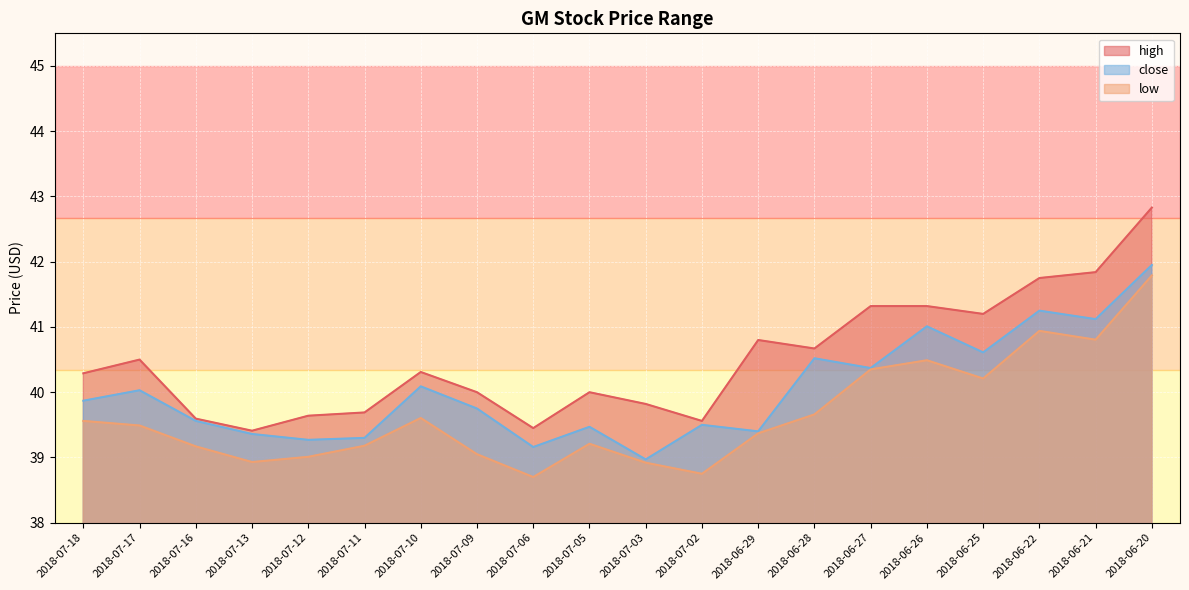

Rank the series by their maximum value, from lowest to highest.

low, close, high